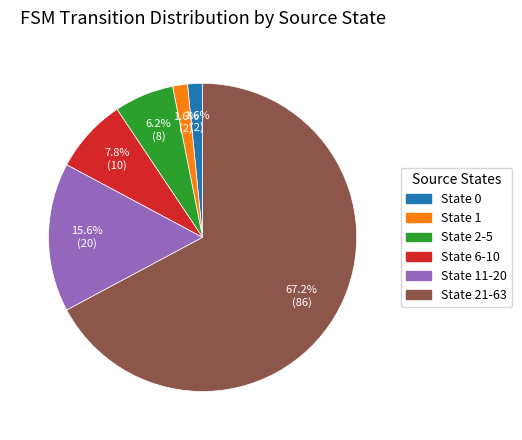

Is there any slice that represents more than half of the pie?

Yes